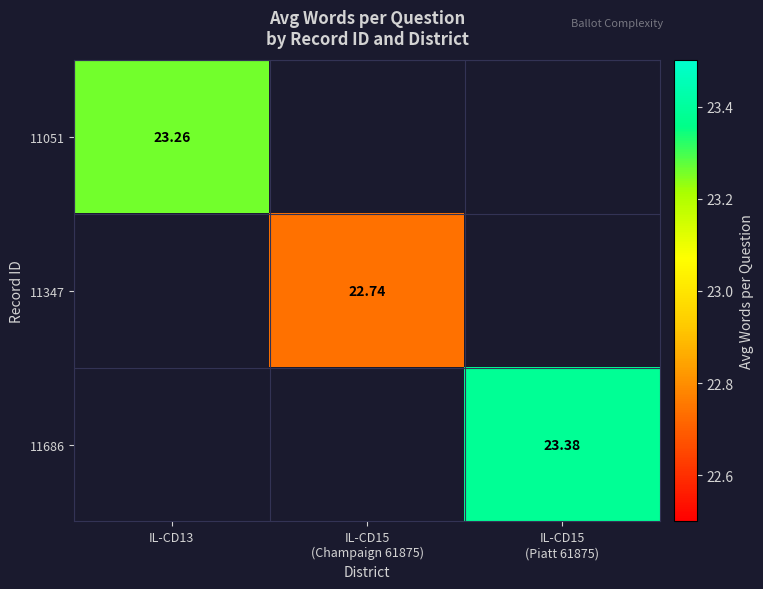

Which label corresponds to the largest value in the chart?

IL-CD15
(Piatt 61875)